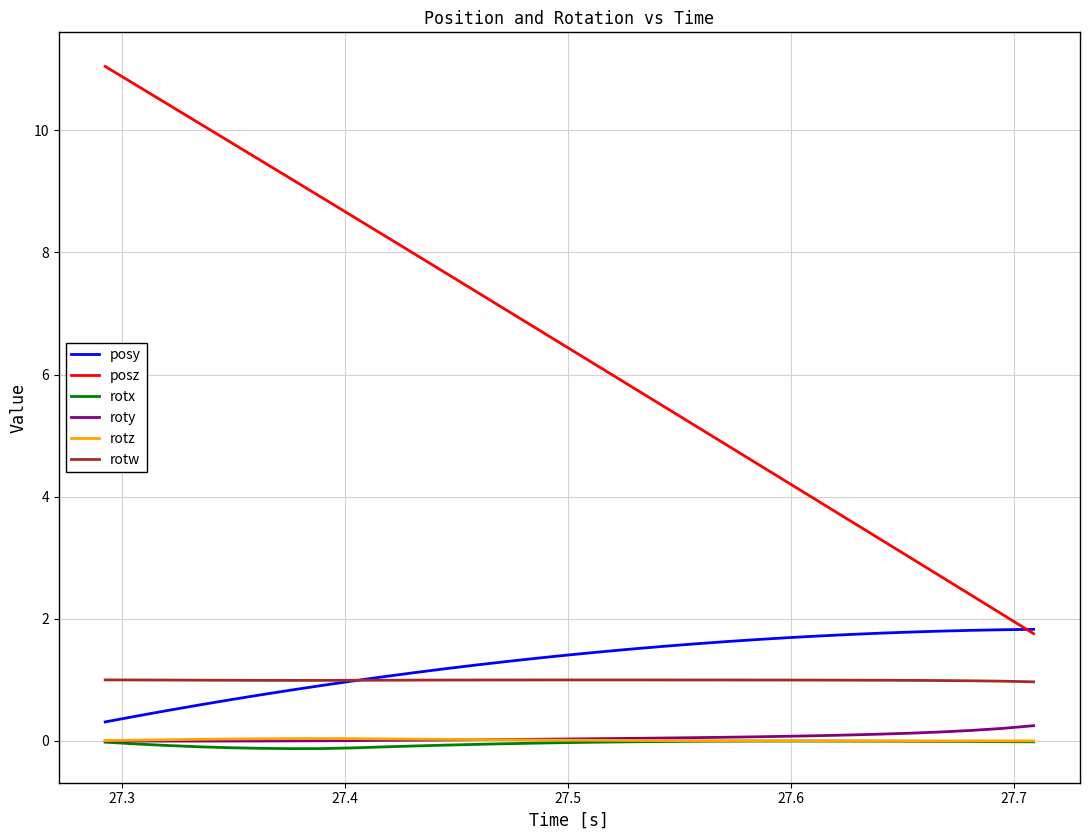

Which series has the widest spread of values?

posz